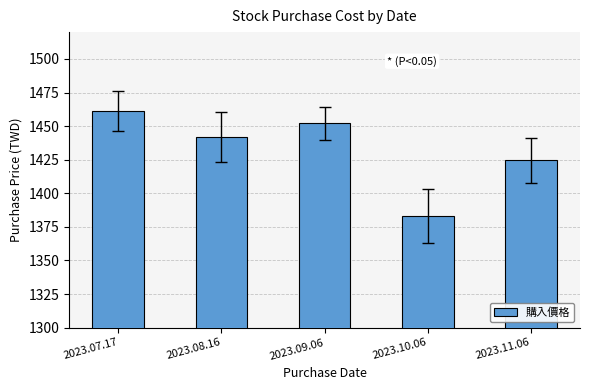

What is the sum of all values?

7162.4